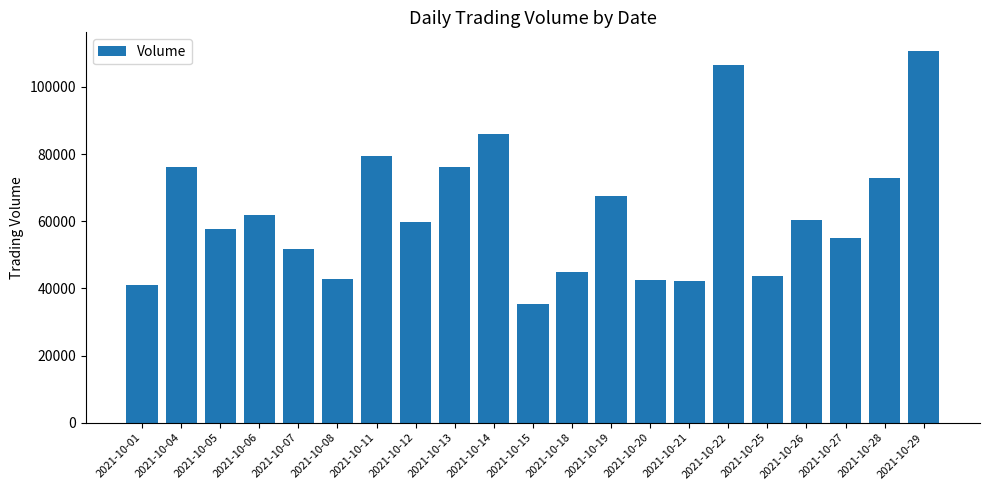

True or false: the data shows 23330 at 2021-10-21.

False